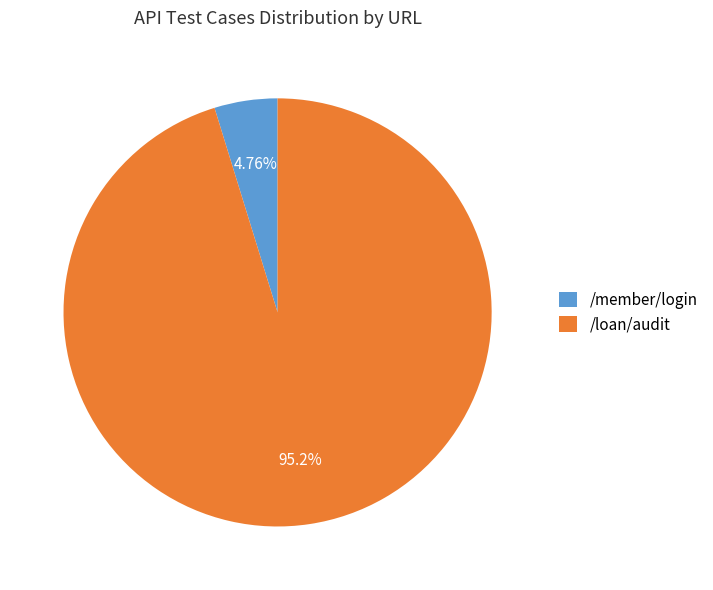

The /member/login slice represents 10% of the pie. True or false?

False